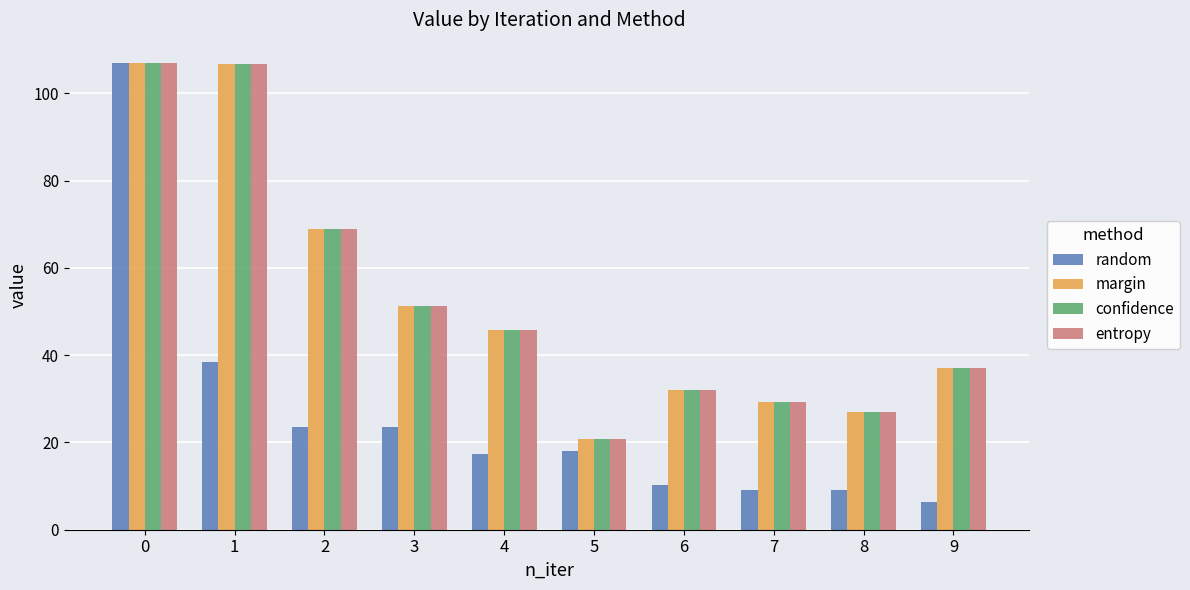

Which category has the lowest value in the margin series?

5